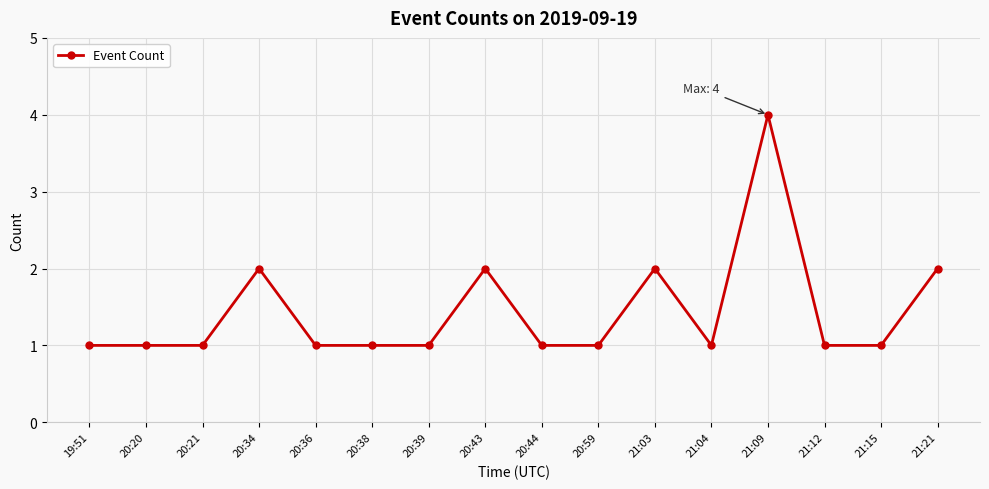

What position from the left is 20:20?

2